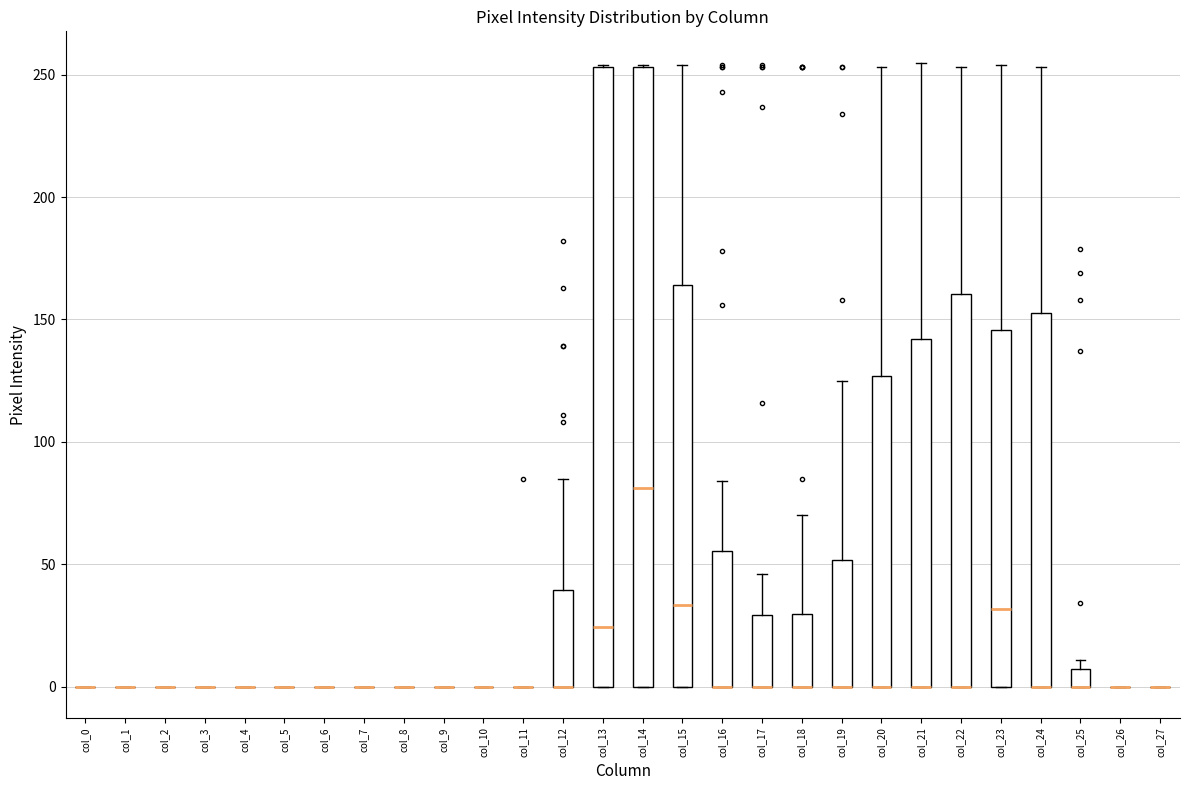

Where is the lower edge of the box for col_14 on the y-axis? The values are not printed on the chart, so give them approximately, as read against the axis.

0